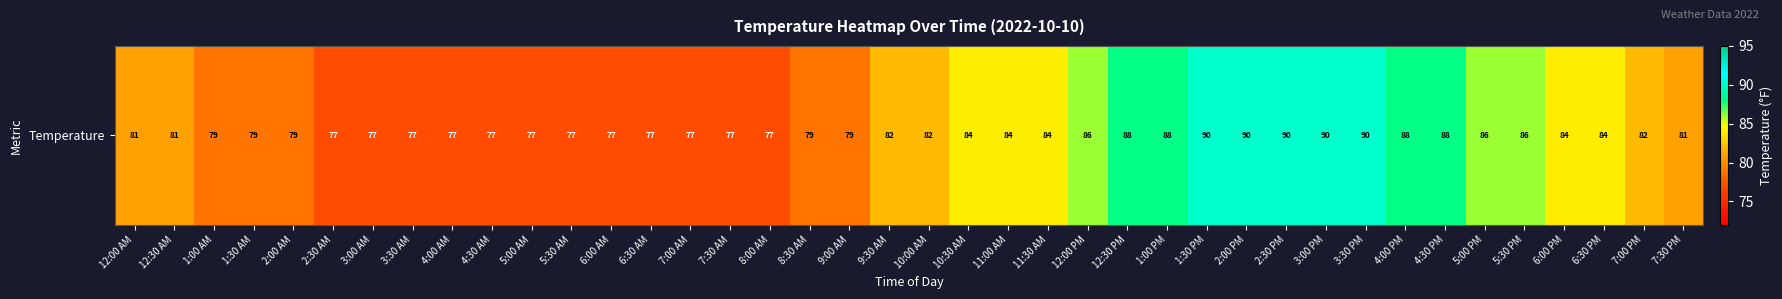

What is the sum of the values at 3:00 AM and 1:30 AM?

156